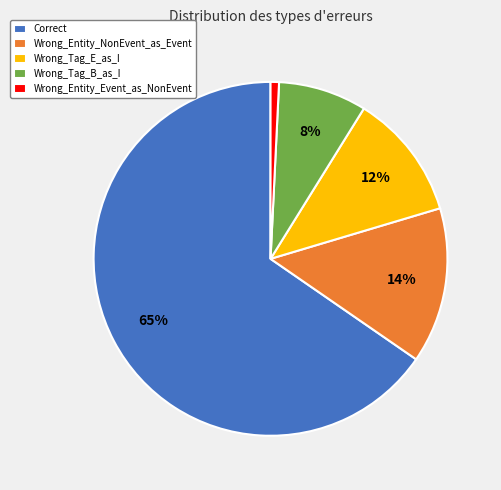

To the nearest percent, what is the combined percentage of Wrong_Tag_E_as_I and Correct?

77%